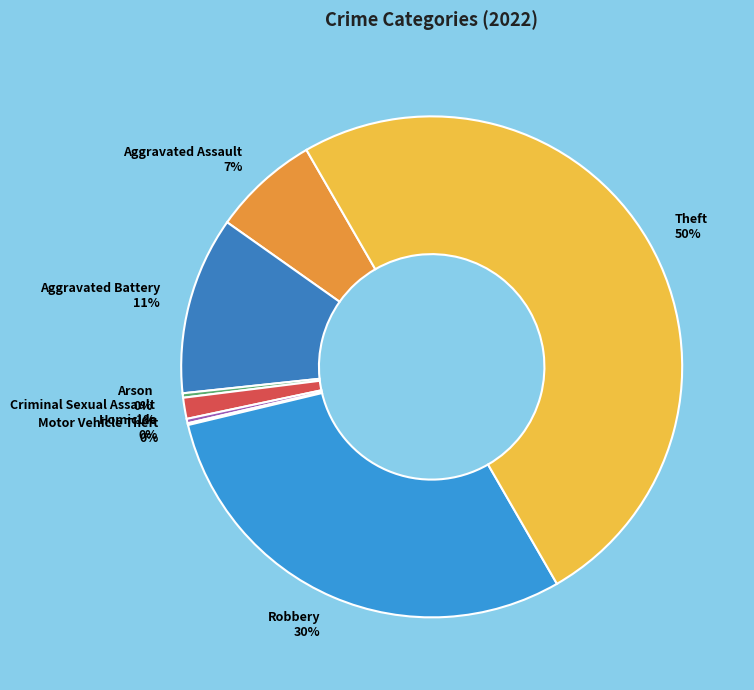

True or false: Aggravated Battery accounts for 1% of the total.

False